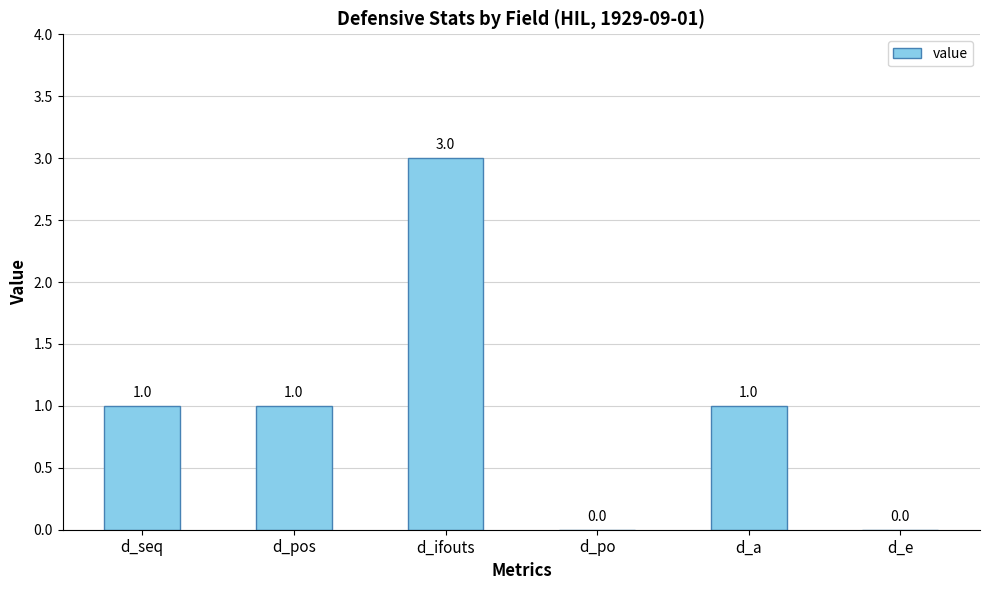

What is the sum of all values?

6